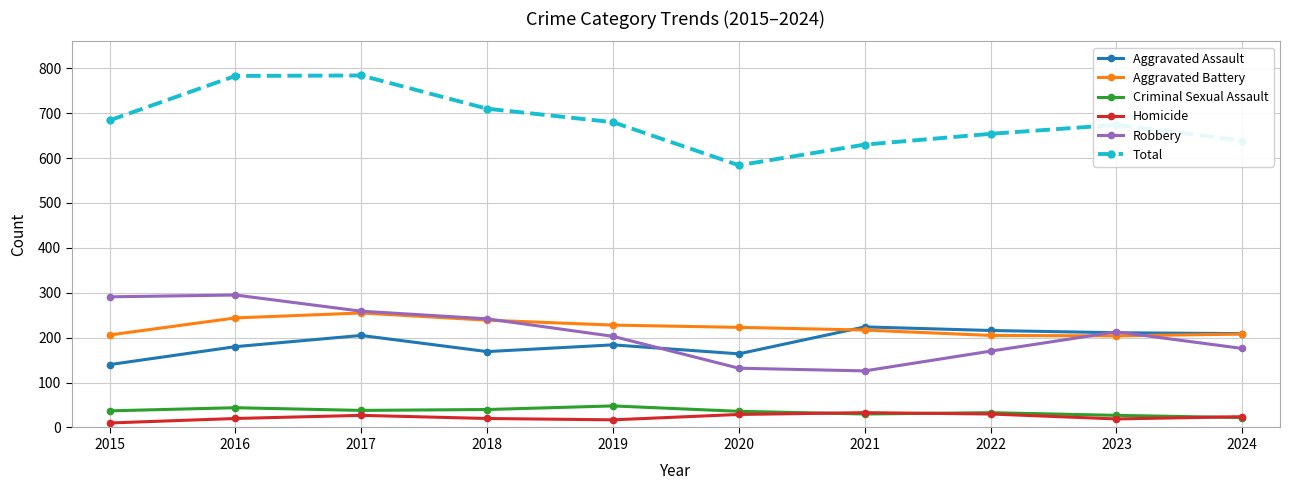

What is the sum of all Aggravated Assault values?

1902